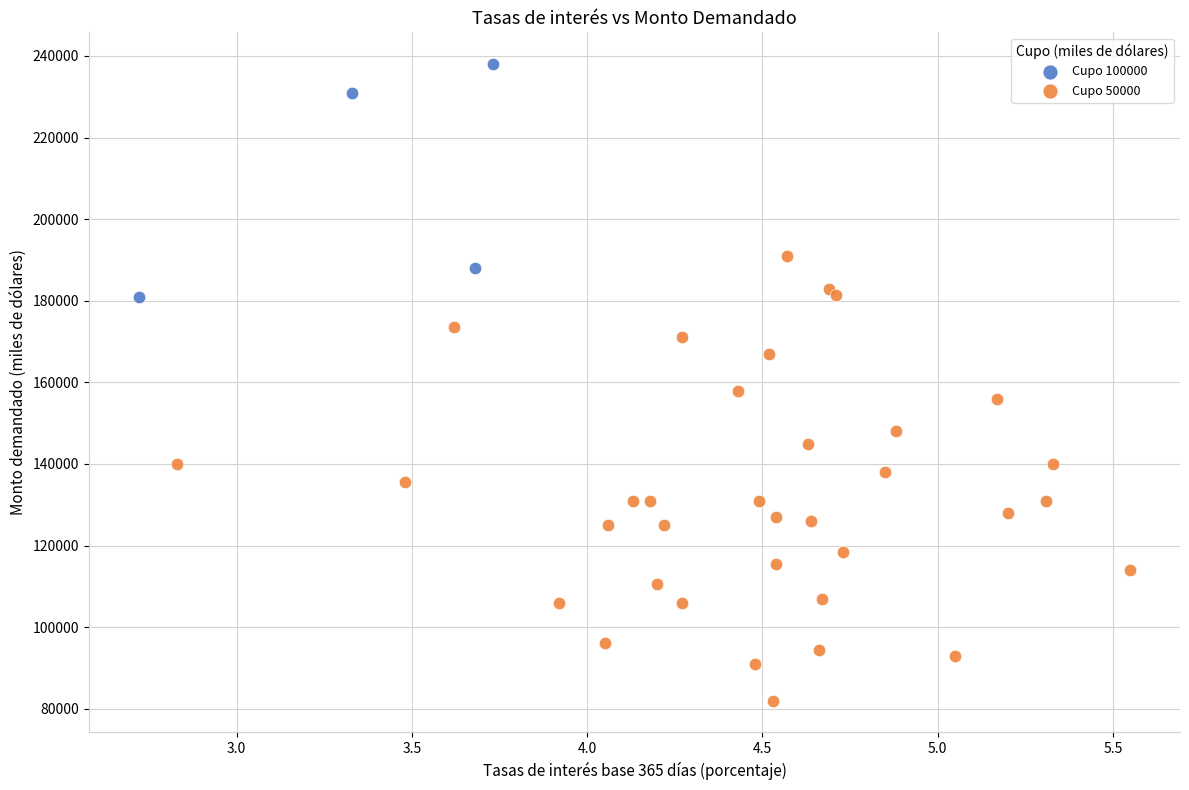

Which series contains the highest Y value?

Cupo 100000